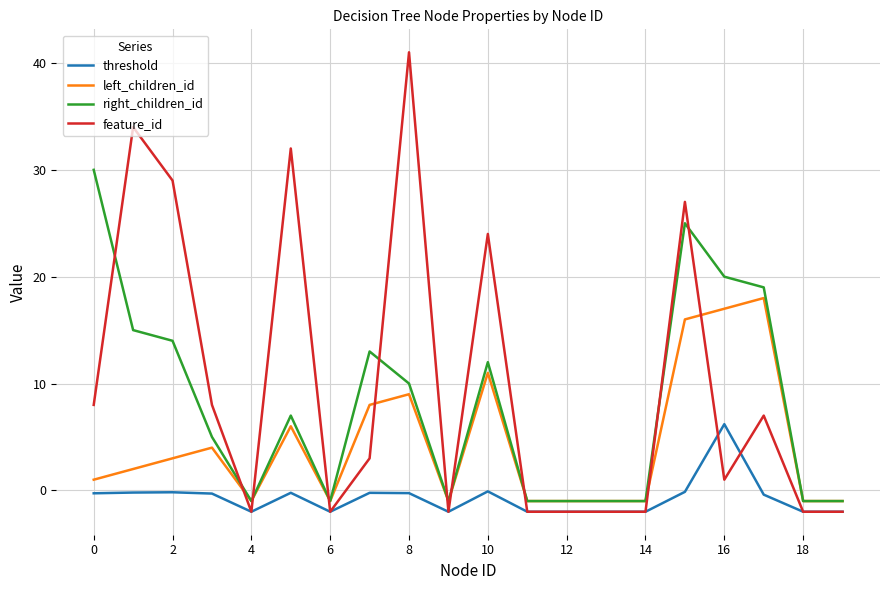

What is the maximum value shown in the chart?

41.0